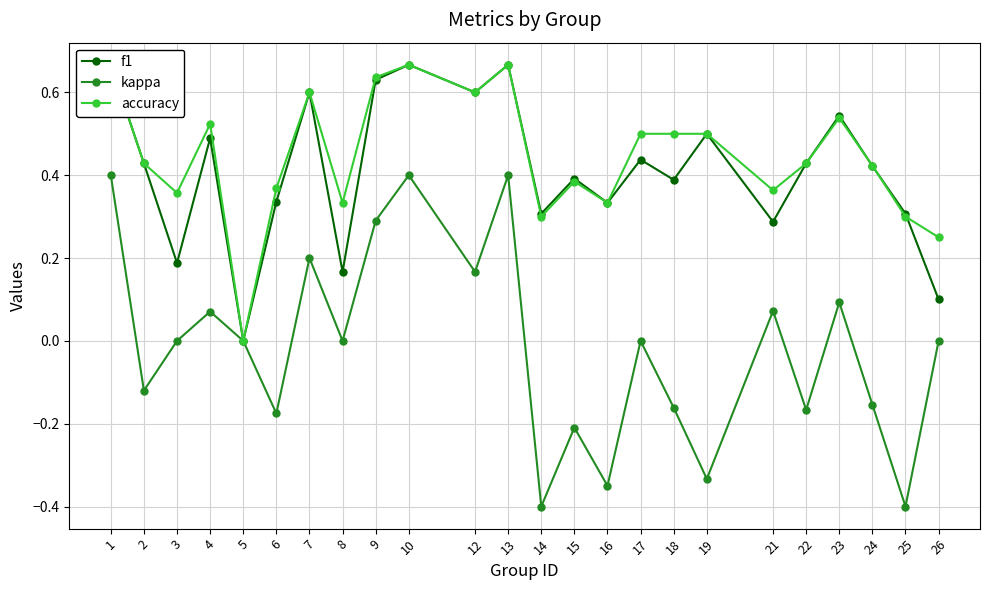

What is the difference between the second highest and second lowest values in the f1 series?

0.6